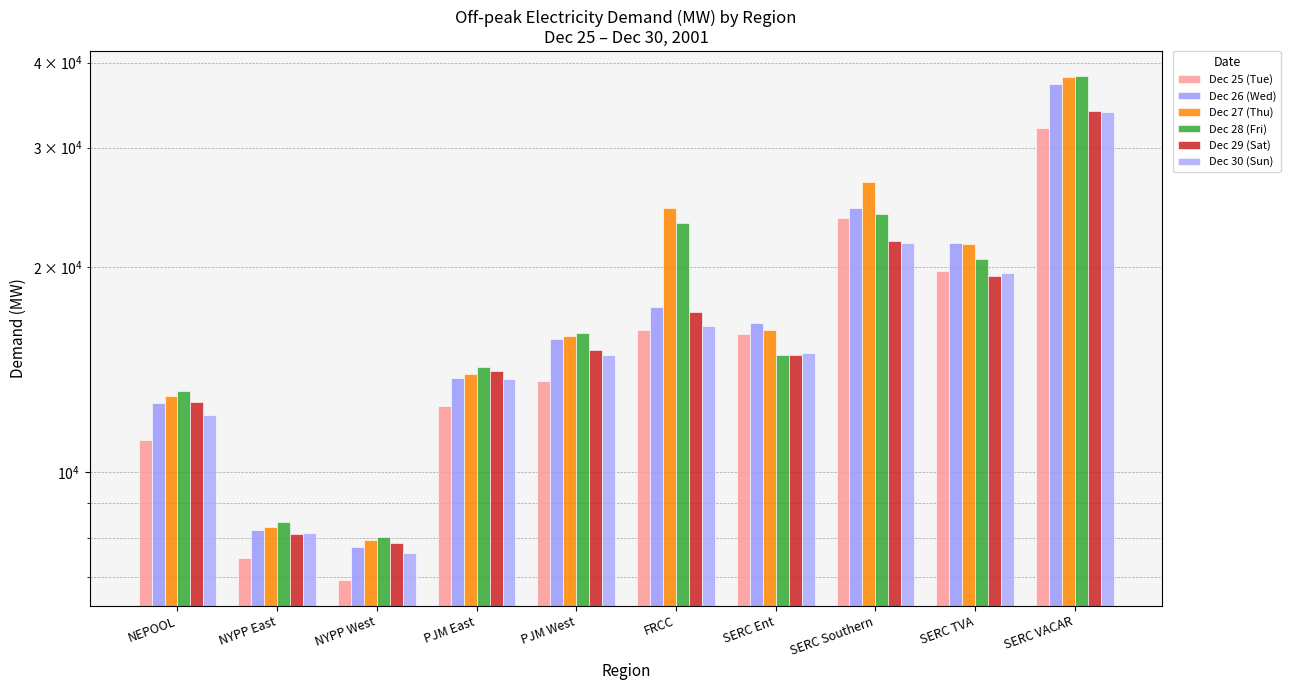

Are the bars grouped side by side (vs. stacked)?

Yes